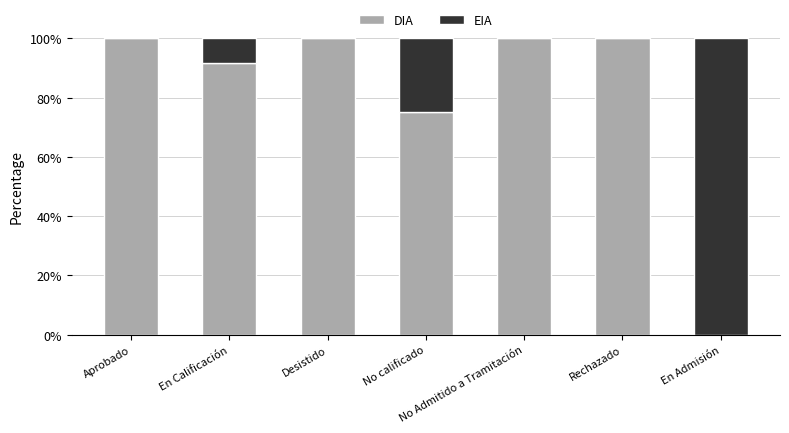

What is the approximate value of DIA at No calificado?

75.0